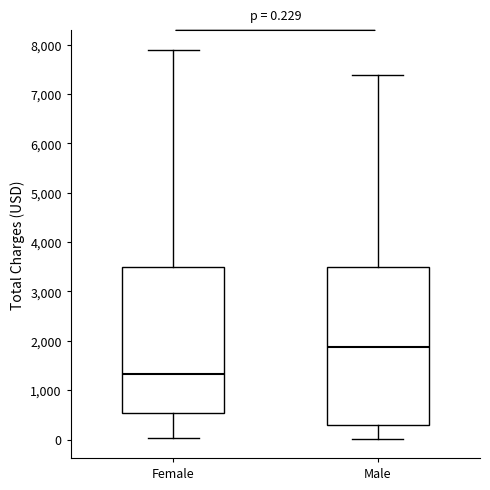

Which box is the tallest, from its lower edge to its upper edge?

Male